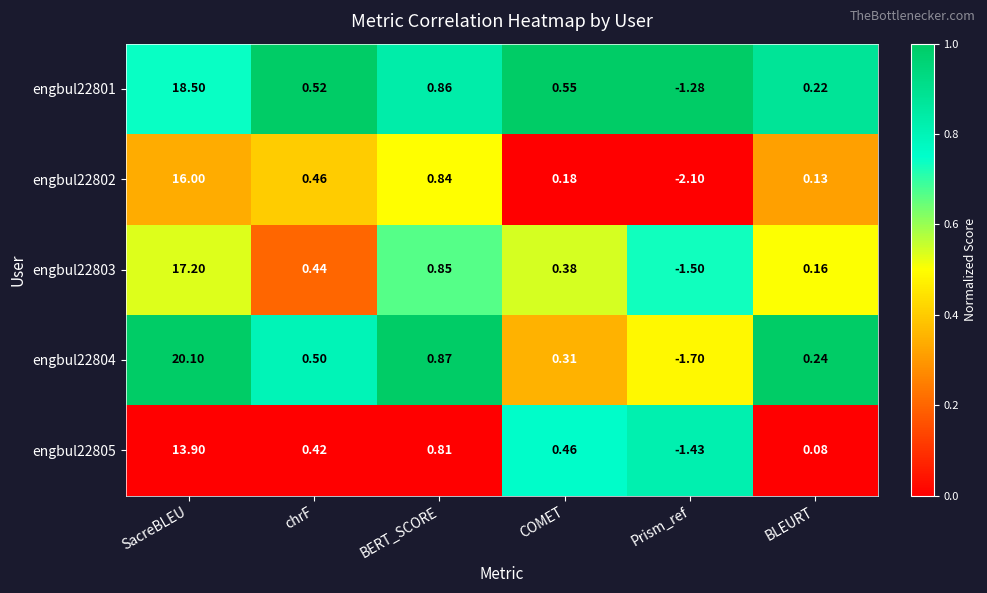

How many distinct data groups are displayed?

5